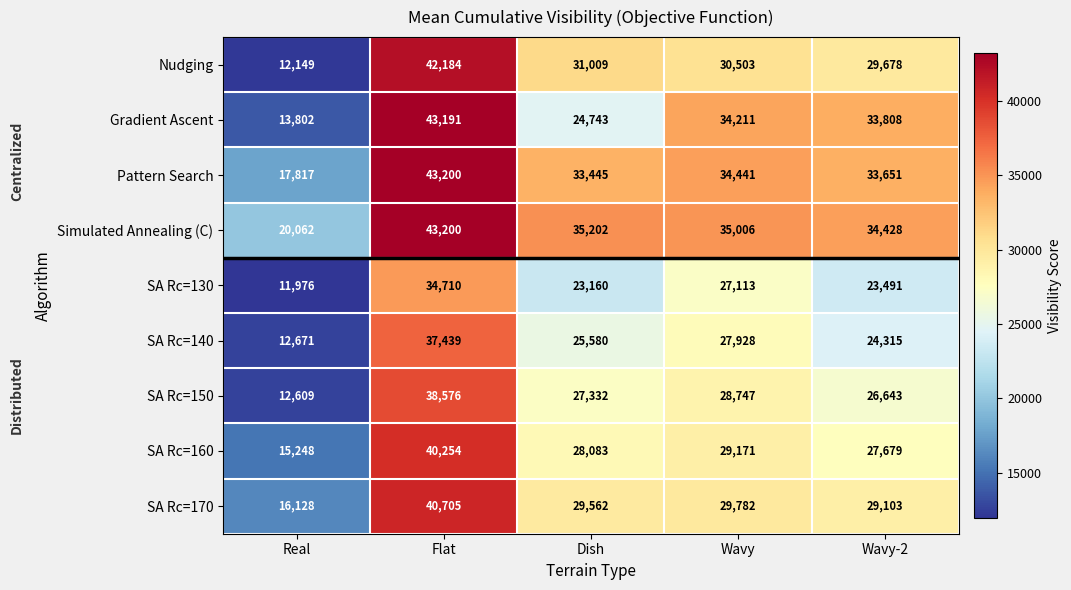

True or false: Gradient Ascent has a value of 33808 at Wavy-2.

True